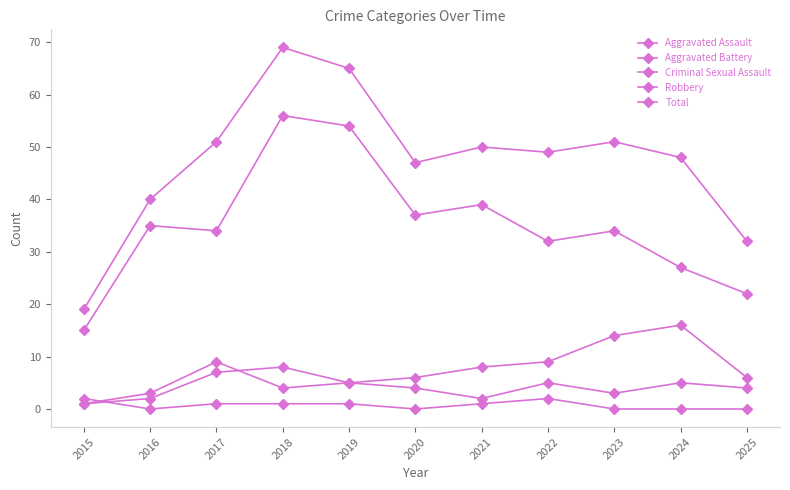

Does the chart have visible grid lines?

No